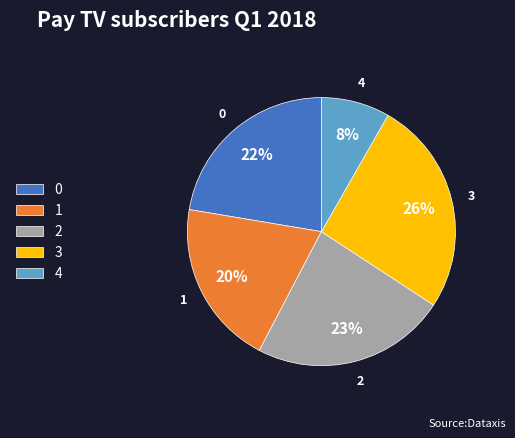

To the nearest percent, what is the difference between the 3 and 1 slice percentages?

6%